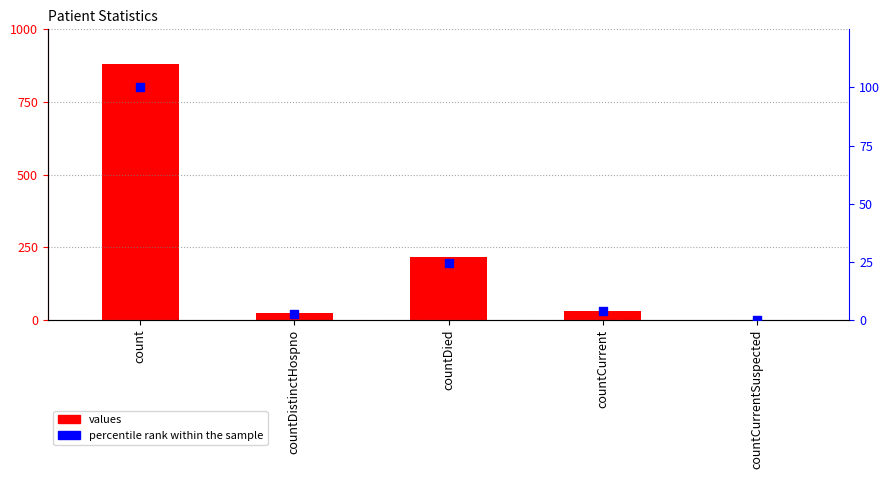

Which series has the largest total across all categories?

values